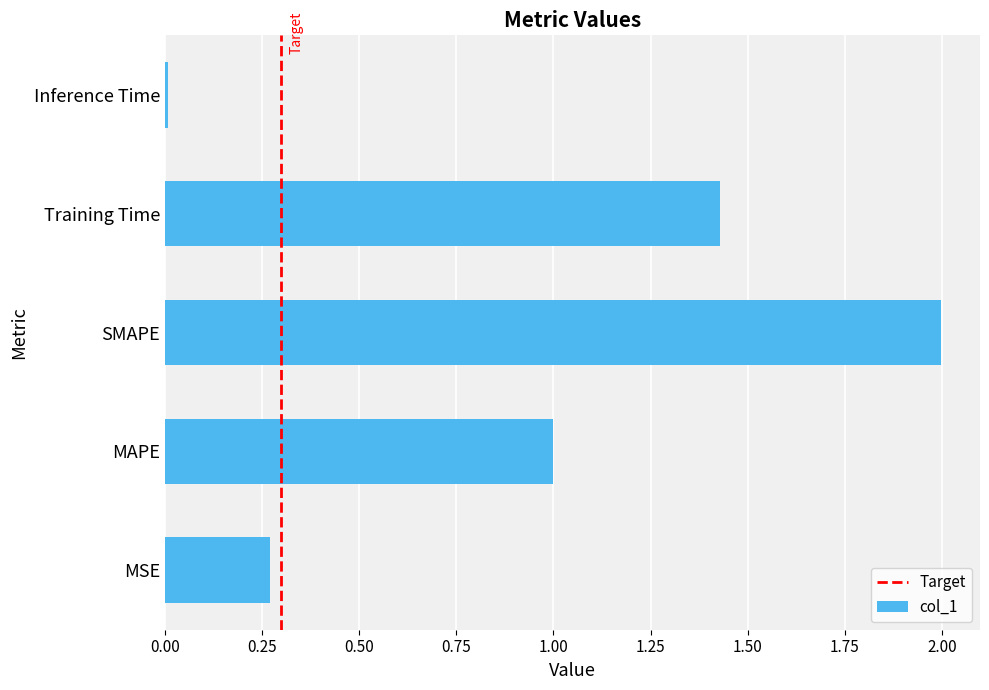

Rank the categories by value from highest to lowest.

SMAPE, Training Time, MAPE, MSE, Inference Time